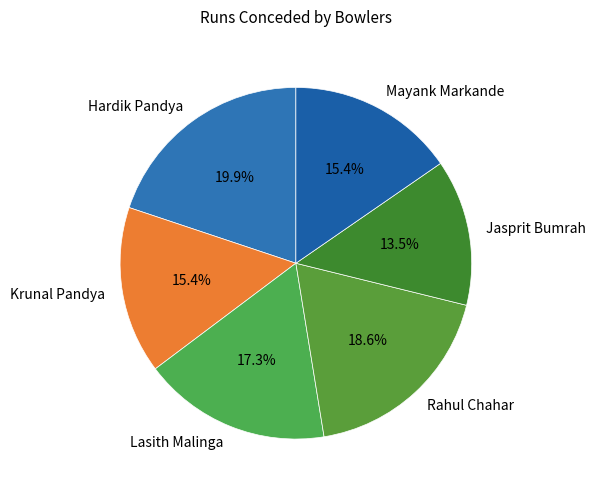

Is there any slice that represents more than half of the pie?

No